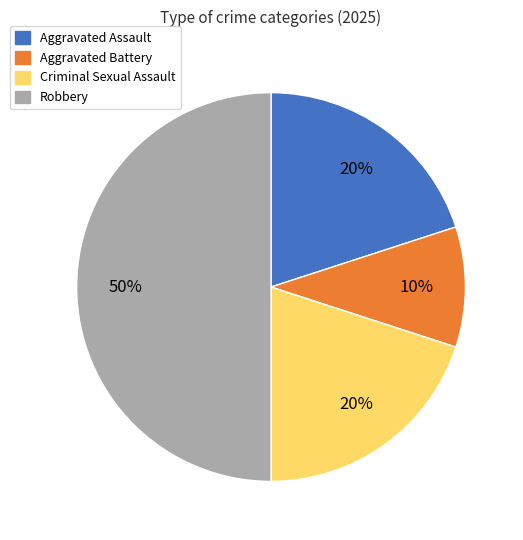

What is the ratio of the value at Robbery to the value at Criminal Sexual Assault?

2.5